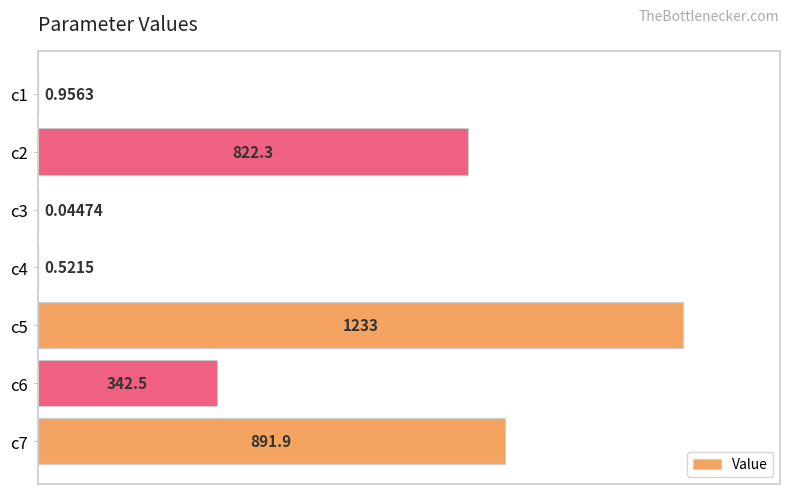

How many data points does each series have?

7